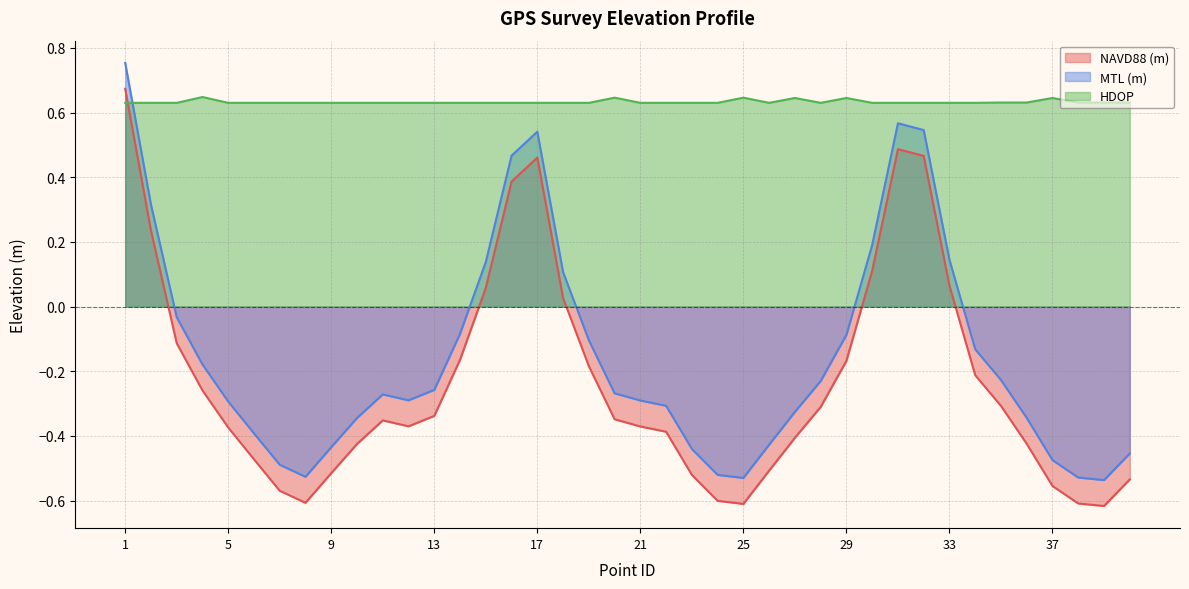

Reading left to right, list all the values displayed in this chart.

NAVD88 (m): 0.7	0.2	-0.1	-0.3	-0.4	-0.5	-0.6	-0.6	-0.5	-0.4	-0.4	-0.4	-0.3	-0.2	0.1	0.4	0.5	0.0	-0.2	-0.3	-0.4	-0.4	-0.5	-0.6	-0.6	-0.5	-0.4	-0.3	-0.2	0.1	0.5	0.5	0.1	-0.2	-0.3	-0.4	-0.6	-0.6	-0.6	-0.5
MTL (m): 0.8	0.3	-0.0	-0.2	-0.3	-0.4	-0.5	-0.5	-0.4	-0.3	-0.3	-0.3	-0.3	-0.1	0.1	0.5	0.5	0.1	-0.1	-0.3	-0.3	-0.3	-0.4	-0.5	-0.5	-0.4	-0.3	-0.2	-0.1	0.2	0.6	0.5	0.1	-0.1	-0.2	-0.3	-0.5	-0.5	-0.5	-0.5
HDOP: 0.6	0.6	0.6	0.6	0.6	0.6	0.6	0.6	0.6	0.6	0.6	0.6	0.6	0.6	0.6	0.6	0.6	0.6	0.6	0.6	0.6	0.6	0.6	0.6	0.6	0.6	0.6	0.6	0.6	0.6	0.6	0.6	0.6	0.6	0.6	0.6	0.6	0.6	0.6	0.6